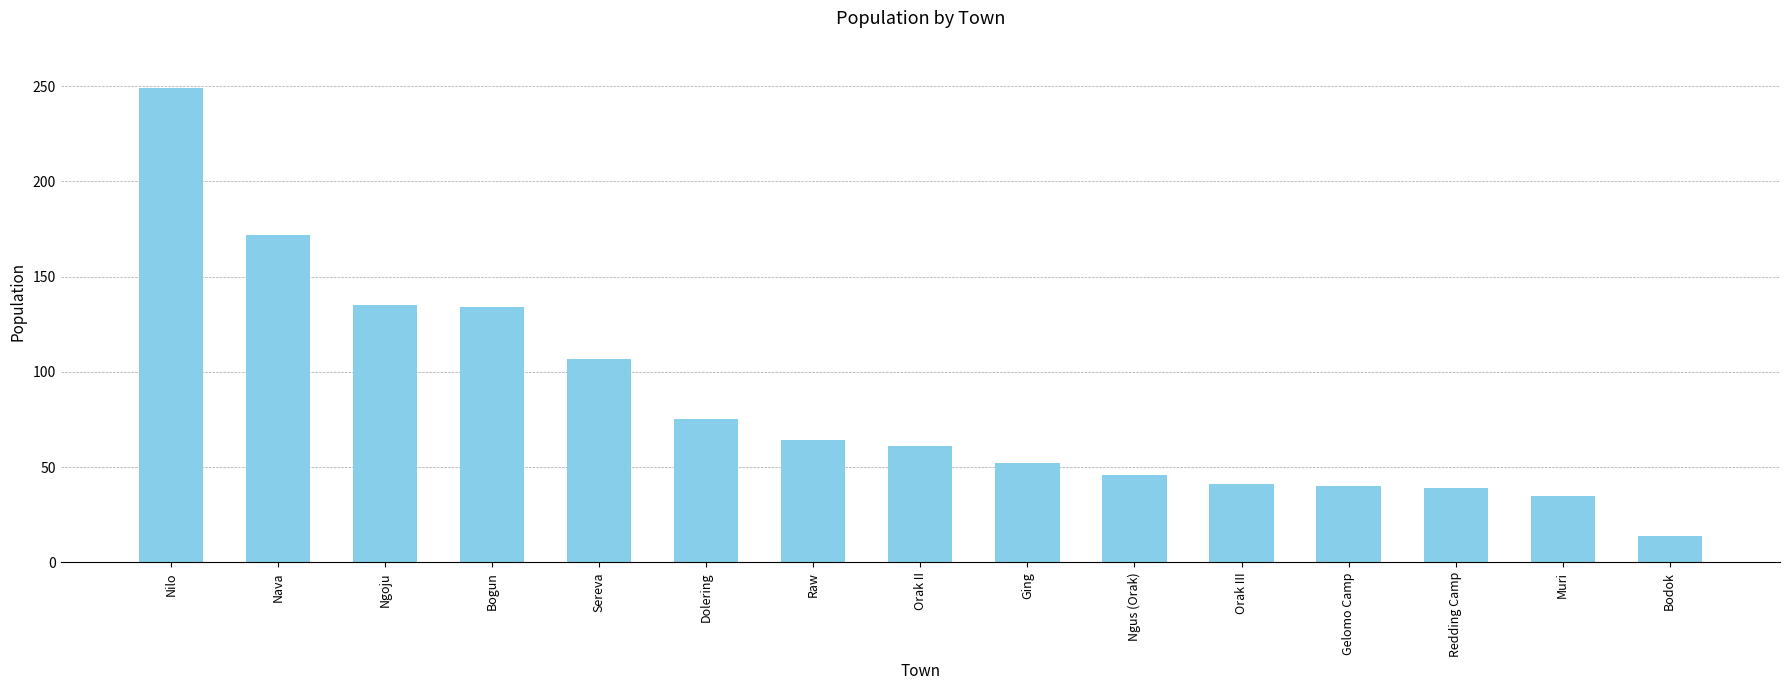

What is the sum of all values?

1264